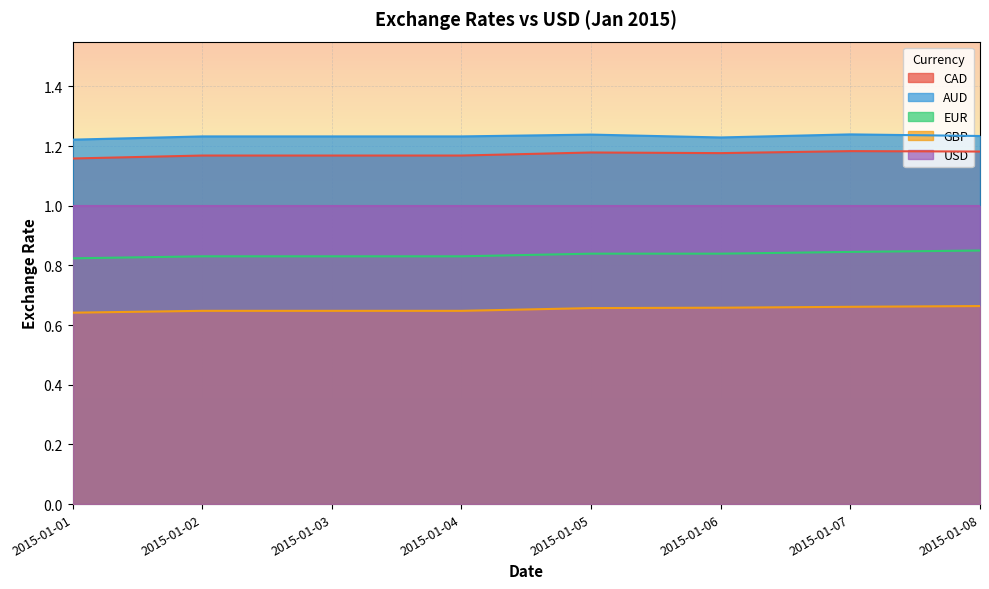

Is the value of AUD at 2015-01-01 greater than the value of USD at 2015-01-04?

Yes